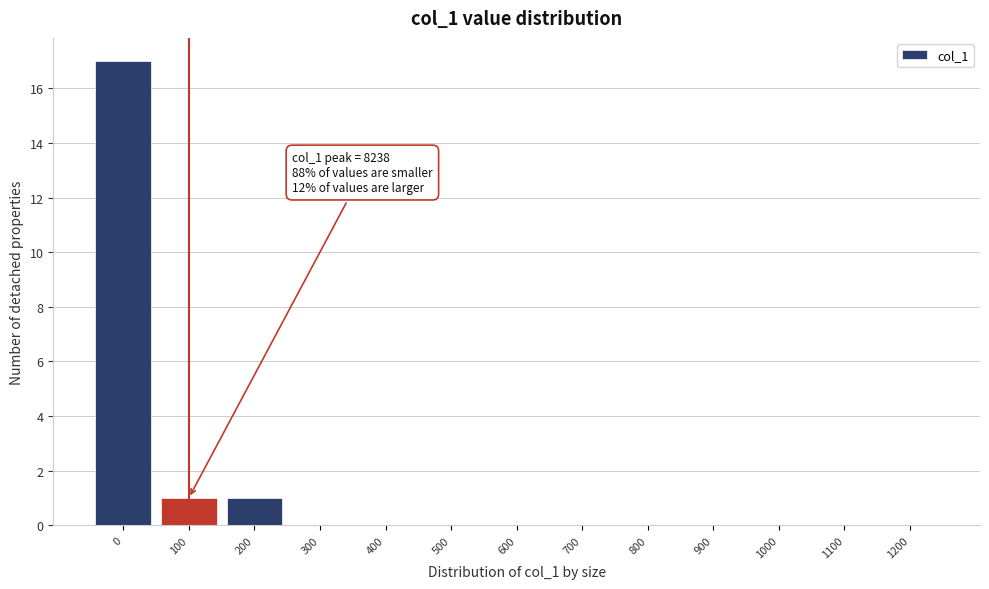

Reading left to right, what are all the values shown in this chart?

0=17	100=1	200=1	300=0	400=0	500=0	600=0	700=0	800=0	900=0	1000=0	1100=0	1200=0